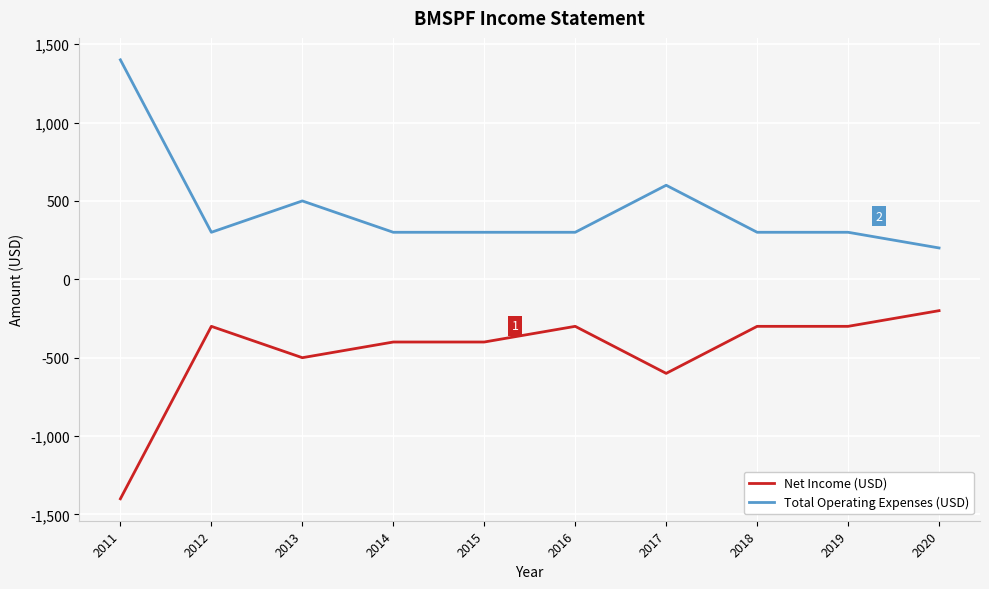

Which series has the largest total across all categories?

Total Operating Expenses (USD)